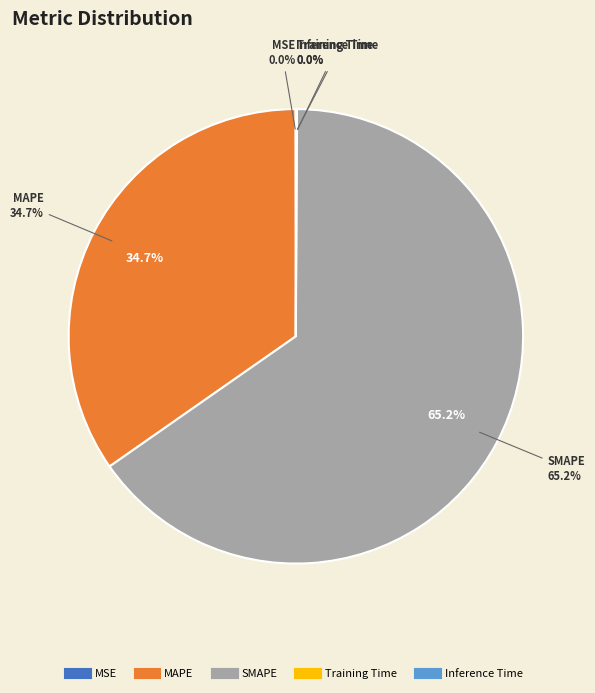

What is the largest slice in the pie chart?

SMAPE